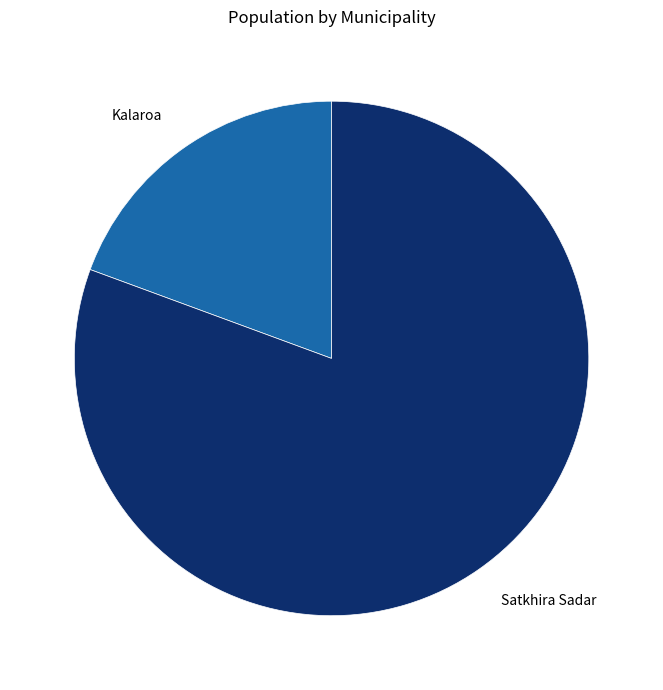

Between Satkhira Sadar and Kalaroa, which is larger?

Satkhira Sadar